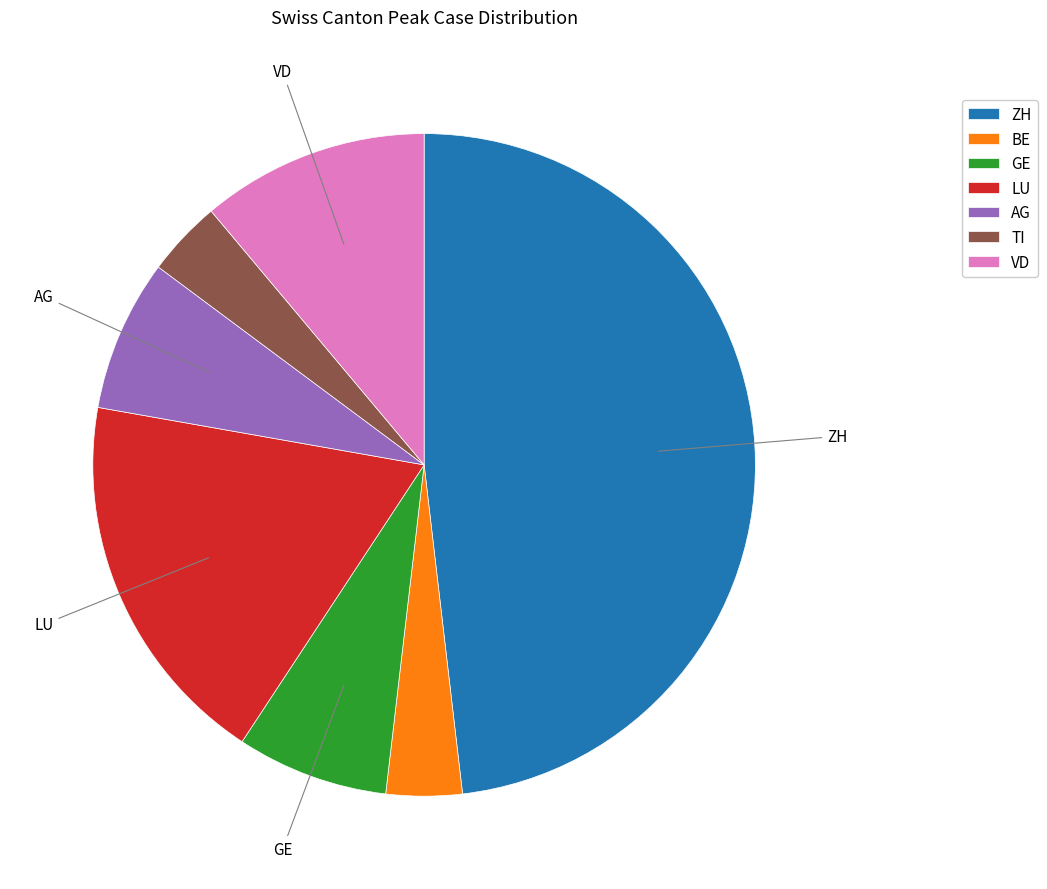

Does any single category account for the majority?

No